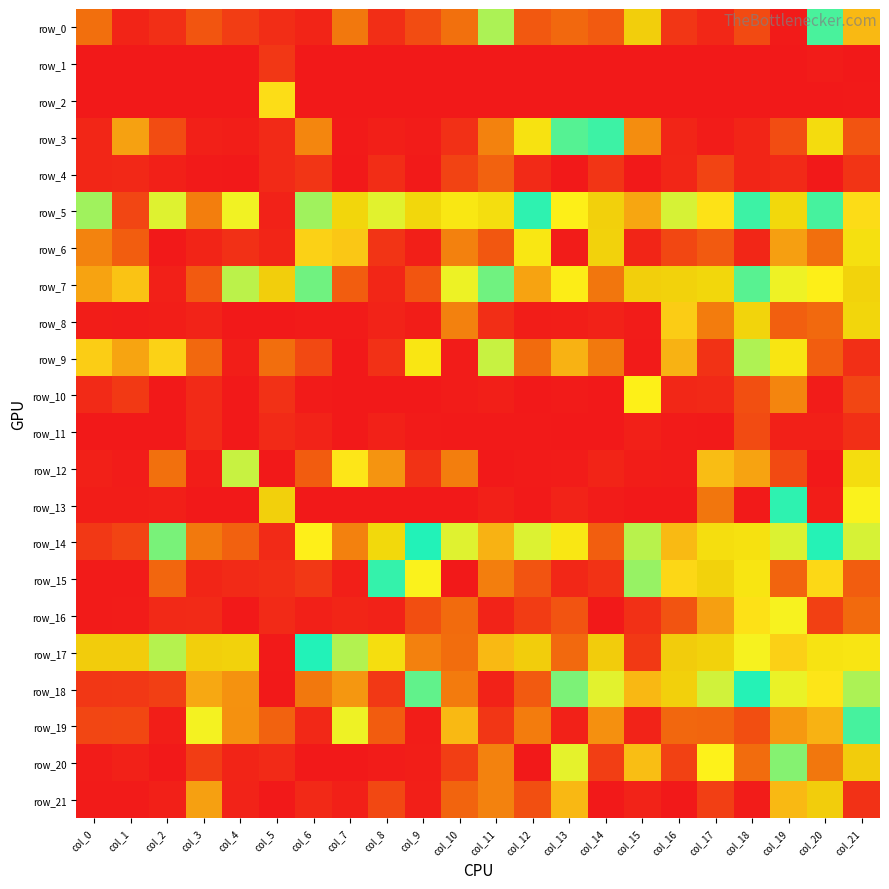

Reading left to right, extract all data points from this chart.

row_0: col_0=0.2	col_1=0.0	col_2=0.0	col_3=0.1	col_4=0.1	col_5=0.0	col_6=0.0	col_7=0.2	col_8=0.0	col_9=0.1	col_10=0.2	col_11=0.6	col_12=0.1	col_13=0.2	col_14=0.1	col_15=1.0	col_16=0.1	col_17=0.0	col_18=0.1	col_19=0.0	col_20=0.6	col_21=0.3
row_1: col_0=0.0	col_1=0.0	col_2=0.0	col_3=0.0	col_4=0.0	col_5=0.1	col_6=0.0	col_7=0.0	col_8=0.0	col_9=0.0	col_10=0.0	col_11=0.0	col_12=0.0	col_13=0.0	col_14=0.0	col_15=0.0	col_16=0.0	col_17=0.0	col_18=0.0	col_19=0.0	col_20=0.0	col_21=0.0
row_2: col_0=0.0	col_1=0.0	col_2=0.0	col_3=0.0	col_4=0.0	col_5=0.4	col_6=0.0	col_7=0.0	col_8=0.0	col_9=0.0	col_10=0.0	col_11=0.0	col_12=0.0	col_13=0.0	col_14=0.0	col_15=0.0	col_16=0.0	col_17=0.0	col_18=0.0	col_19=0.0	col_20=0.0	col_21=0.0
row_3: col_0=0.0	col_1=0.3	col_2=0.1	col_3=0.0	col_4=0.0	col_5=0.0	col_6=0.2	col_7=0.0	col_8=0.0	col_9=0.0	col_10=0.1	col_11=0.2	col_12=0.8	col_13=0.5	col_14=0.5	col_15=0.2	col_16=0.0	col_17=0.0	col_18=0.0	col_19=0.1	col_20=0.8	col_21=0.1
row_4: col_0=0.0	col_1=0.0	col_2=0.0	col_3=0.0	col_4=0.0	col_5=0.0	col_6=0.1	col_7=0.0	col_8=0.0	col_9=0.0	col_10=0.1	col_11=0.2	col_12=0.0	col_13=0.0	col_14=0.1	col_15=0.0	col_16=0.0	col_17=0.1	col_18=0.0	col_19=0.0	col_20=0.0	col_21=0.1
row_5: col_0=0.5	col_1=0.1	col_2=0.7	col_3=0.2	col_4=0.4	col_5=0.0	col_6=0.5	col_7=0.9	col_8=0.7	col_9=0.9	col_10=0.8	col_11=0.8	col_12=0.5	col_13=0.7	col_14=0.9	col_15=0.3	col_16=0.4	col_17=0.4	col_18=0.6	col_19=0.8	col_20=0.5	col_21=0.4
row_6: col_0=0.2	col_1=0.2	col_2=0.0	col_3=0.0	col_4=0.1	col_5=0.0	col_6=0.3	col_7=0.3	col_8=0.1	col_9=0.0	col_10=0.2	col_11=0.1	col_12=0.8	col_13=0.0	col_14=0.9	col_15=0.0	col_16=0.1	col_17=0.1	col_18=0.0	col_19=0.3	col_20=0.2	col_21=0.8
row_7: col_0=0.3	col_1=0.3	col_2=0.0	col_3=0.1	col_4=0.4	col_5=1.0	col_6=0.6	col_7=0.2	col_8=0.0	col_9=0.1	col_10=0.7	col_11=0.5	col_12=0.3	col_13=0.7	col_14=0.2	col_15=1.0	col_16=0.9	col_17=0.9	col_18=0.5	col_19=0.4	col_20=0.7	col_21=0.9
row_8: col_0=0.0	col_1=0.0	col_2=0.0	col_3=0.0	col_4=0.0	col_5=0.0	col_6=0.0	col_7=0.0	col_8=0.0	col_9=0.0	col_10=0.2	col_11=0.0	col_12=0.0	col_13=0.0	col_14=0.0	col_15=0.0	col_16=0.3	col_17=0.2	col_18=0.9	col_19=0.2	col_20=0.2	col_21=0.9
row_9: col_0=0.3	col_1=0.3	col_2=0.4	col_3=0.2	col_4=0.0	col_5=0.2	col_6=0.1	col_7=0.0	col_8=0.1	col_9=0.8	col_10=0.0	col_11=0.4	col_12=0.2	col_13=0.3	col_14=0.2	col_15=0.0	col_16=0.3	col_17=0.1	col_18=0.5	col_19=0.8	col_20=0.2	col_21=0.1
row_10: col_0=0.0	col_1=0.1	col_2=0.0	col_3=0.0	col_4=0.0	col_5=0.1	col_6=0.0	col_7=0.0	col_8=0.0	col_9=0.0	col_10=0.0	col_11=0.0	col_12=0.0	col_13=0.0	col_14=0.0	col_15=0.7	col_16=0.0	col_17=0.0	col_18=0.1	col_19=0.2	col_20=0.0	col_21=0.1
row_11: col_0=0.0	col_1=0.0	col_2=0.0	col_3=0.0	col_4=0.0	col_5=0.0	col_6=0.0	col_7=0.0	col_8=0.0	col_9=0.0	col_10=0.0	col_11=0.0	col_12=0.0	col_13=0.0	col_14=0.0	col_15=0.0	col_16=0.0	col_17=0.0	col_18=0.1	col_19=0.0	col_20=0.0	col_21=0.1
row_12: col_0=0.0	col_1=0.0	col_2=0.2	col_3=0.0	col_4=0.4	col_5=0.0	col_6=0.2	col_7=0.4	col_8=0.3	col_9=0.1	col_10=0.2	col_11=0.0	col_12=0.0	col_13=0.0	col_14=0.0	col_15=0.0	col_16=0.0	col_17=0.3	col_18=0.3	col_19=0.1	col_20=0.0	col_21=0.8
row_13: col_0=0.0	col_1=0.0	col_2=0.0	col_3=0.0	col_4=0.0	col_5=0.9	col_6=0.0	col_7=0.0	col_8=0.0	col_9=0.0	col_10=0.0	col_11=0.0	col_12=0.0	col_13=0.0	col_14=0.0	col_15=0.0	col_16=0.0	col_17=0.2	col_18=0.0	col_19=0.5	col_20=0.0	col_21=0.4
row_14: col_0=0.1	col_1=0.1	col_2=0.5	col_3=0.2	col_4=0.2	col_5=0.0	col_6=0.4	col_7=0.2	col_8=0.8	col_9=0.6	col_10=0.4	col_11=0.3	col_12=0.4	col_13=0.8	col_14=0.2	col_15=0.4	col_16=0.3	col_17=0.8	col_18=0.8	col_19=0.7	col_20=0.5	col_21=0.4
row_15: col_0=0.0	col_1=0.0	col_2=0.2	col_3=0.0	col_4=0.0	col_5=0.0	col_6=0.1	col_7=0.0	col_8=0.6	col_9=0.4	col_10=0.0	col_11=0.2	col_12=0.1	col_13=0.0	col_14=0.1	col_15=0.6	col_16=0.4	col_17=0.9	col_18=0.8	col_19=0.2	col_20=0.4	col_21=0.2
row_16: col_0=0.0	col_1=0.0	col_2=0.0	col_3=0.0	col_4=0.0	col_5=0.0	col_6=0.0	col_7=0.0	col_8=0.0	col_9=0.1	col_10=0.2	col_11=0.0	col_12=0.1	col_13=0.1	col_14=0.0	col_15=0.1	col_16=0.1	col_17=0.3	col_18=0.4	col_19=0.4	col_20=0.1	col_21=0.2
row_17: col_0=1.0	col_1=1.0	col_2=0.4	col_3=1.0	col_4=0.9	col_5=0.0	col_6=0.6	col_7=0.4	col_8=0.8	col_9=0.2	col_10=0.2	col_11=0.3	col_12=1.0	col_13=0.2	col_14=1.0	col_15=0.1	col_16=1.0	col_17=0.9	col_18=0.7	col_19=0.3	col_20=0.8	col_21=0.8
row_18: col_0=0.1	col_1=0.1	col_2=0.1	col_3=0.3	col_4=0.3	col_5=0.0	col_6=0.2	col_7=0.3	col_8=0.1	col_9=0.6	col_10=0.2	col_11=0.0	col_12=0.1	col_13=0.6	col_14=0.4	col_15=0.3	col_16=0.9	col_17=0.4	col_18=0.5	col_19=0.7	col_20=0.4	col_21=0.5
row_19: col_0=0.1	col_1=0.1	col_2=0.0	col_3=0.4	col_4=0.2	col_5=0.2	col_6=0.0	col_7=0.4	col_8=0.2	col_9=0.0	col_10=0.3	col_11=0.1	col_12=0.2	col_13=0.0	col_14=0.2	col_15=0.0	col_16=0.2	col_17=0.2	col_18=0.1	col_19=0.3	col_20=0.3	col_21=0.5
row_20: col_0=0.0	col_1=0.0	col_2=0.0	col_3=0.1	col_4=0.0	col_5=0.0	col_6=0.0	col_7=0.0	col_8=0.0	col_9=0.0	col_10=0.1	col_11=0.2	col_12=0.0	col_13=0.4	col_14=0.1	col_15=0.3	col_16=0.1	col_17=0.4	col_18=0.2	col_19=0.5	col_20=0.2	col_21=1.0
row_21: col_0=0.0	col_1=0.0	col_2=0.0	col_3=0.3	col_4=0.0	col_5=0.0	col_6=0.0	col_7=0.0	col_8=0.1	col_9=0.0	col_10=0.2	col_11=0.2	col_12=0.1	col_13=0.3	col_14=0.0	col_15=0.0	col_16=0.0	col_17=0.1	col_18=0.0	col_19=0.3	col_20=1.0	col_21=0.1